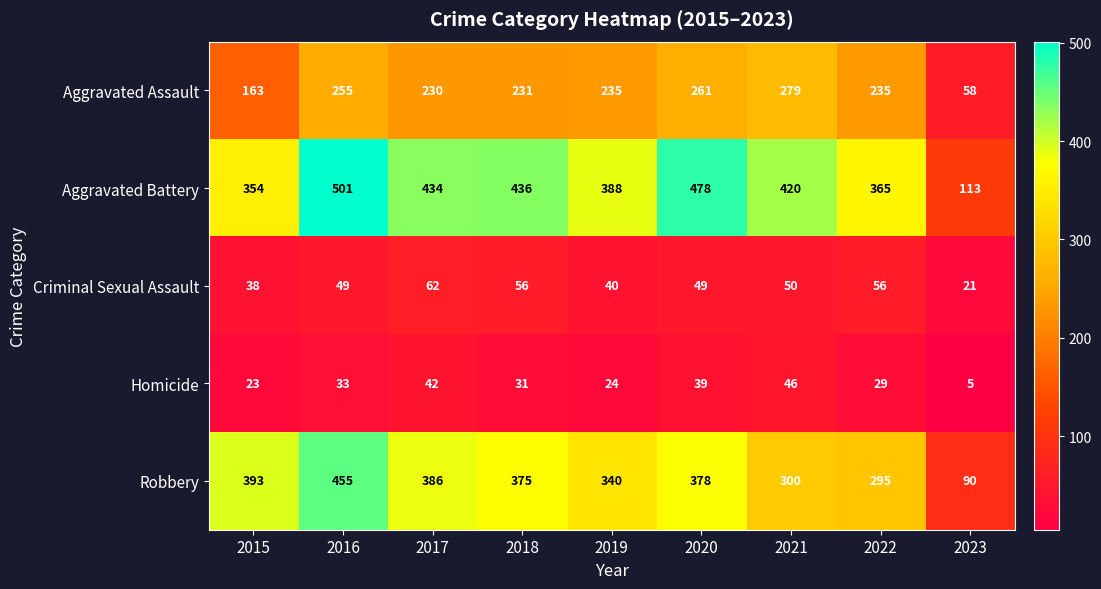

List the series in order of their peak value, lowest first.

Homicide, Criminal Sexual Assault, Aggravated Assault, Robbery, Aggravated Battery